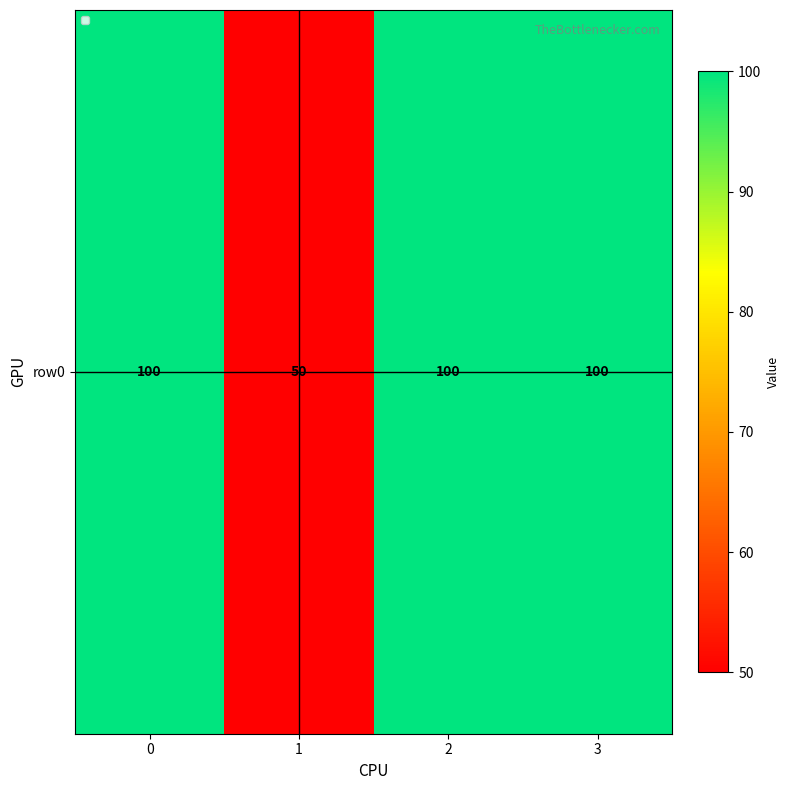

Rank the categories by value from highest to lowest.

0, 2, 3, 1